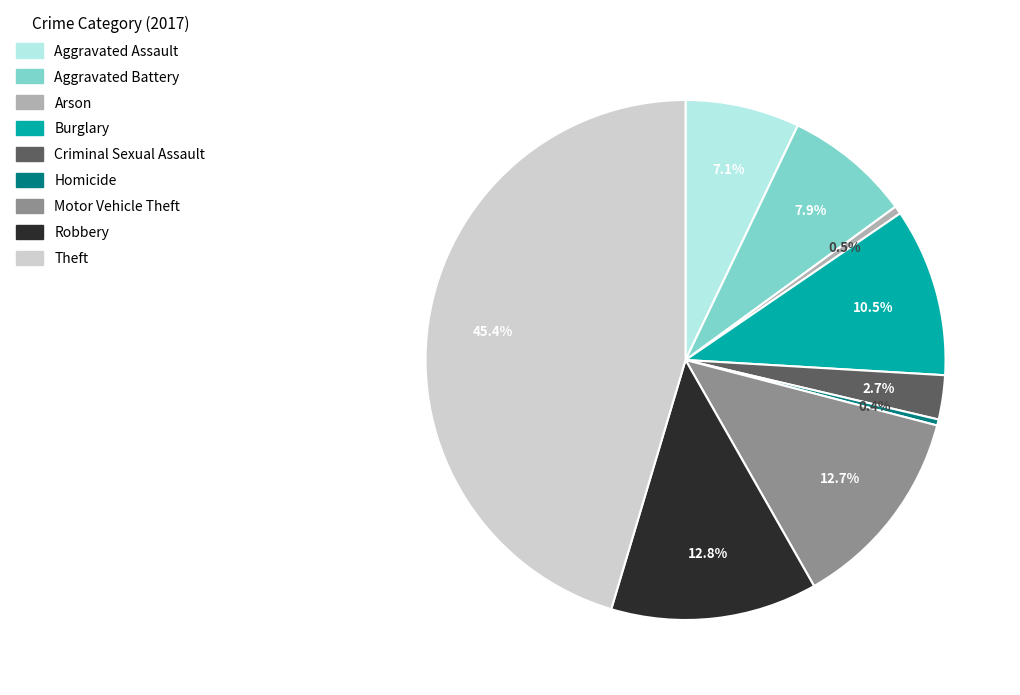

Between Aggravated Assault and Theft, which is larger?

Theft